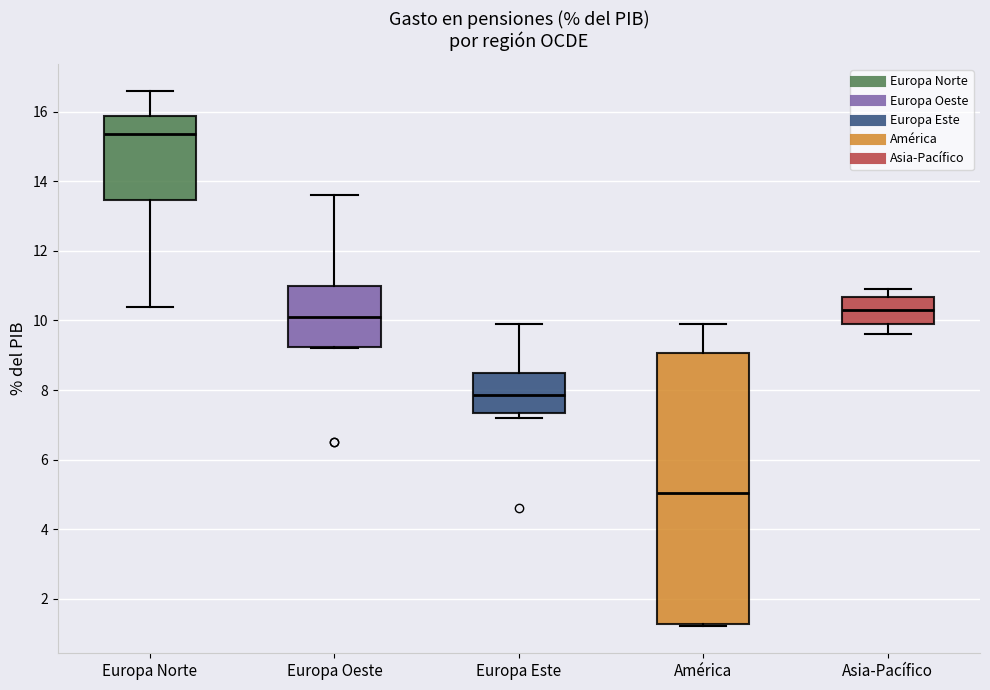

Where is the upper edge of the box for América on the y-axis? The values are not printed on the chart, so give them approximately, as read against the axis.

9.0